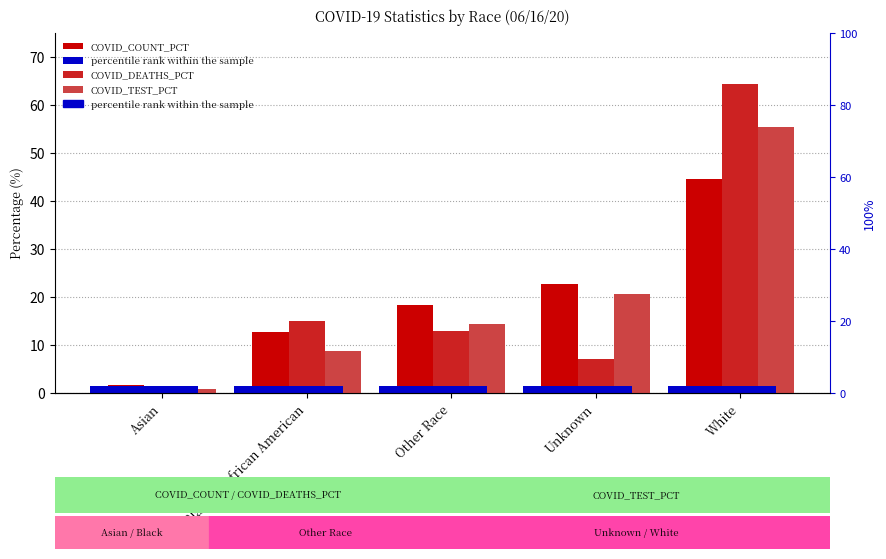

Rank the series at Asian from highest to lowest value.

COVID_COUNT_PCT, COVID_TEST_PCT, COVID_DEATHS_PCT